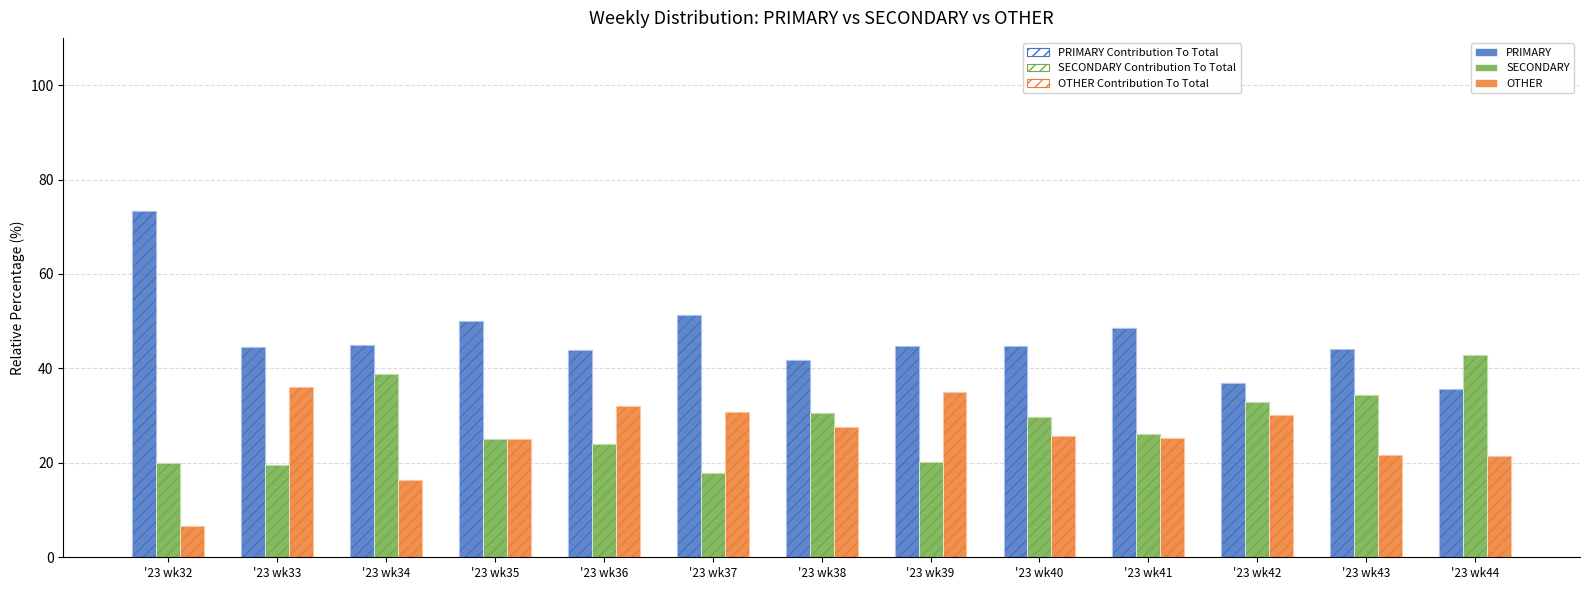

How many series are shown in this chart?

6